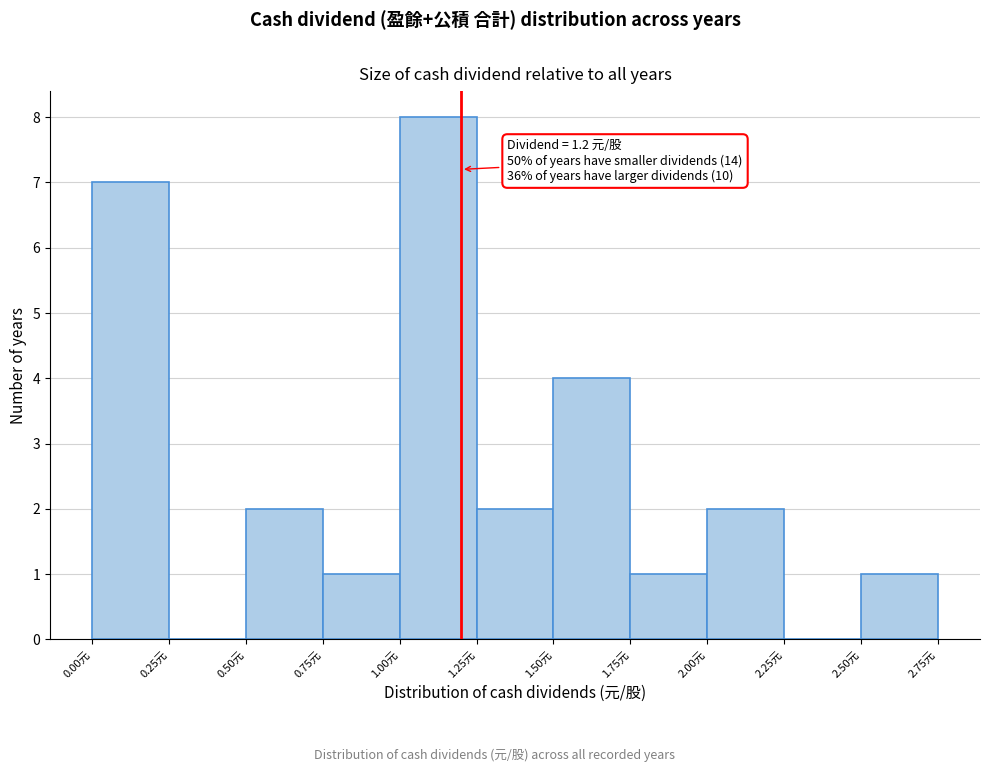

Which range on the x-axis has the tallest bar?

1.00 to 1.25